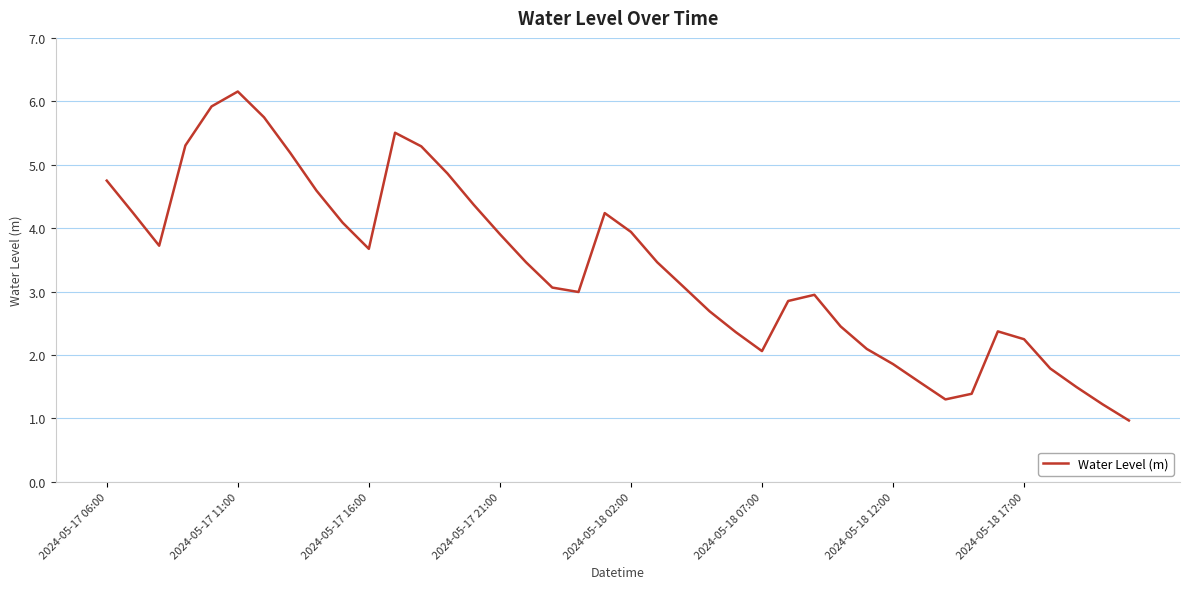

What is the maximum value shown in the chart?

6.2